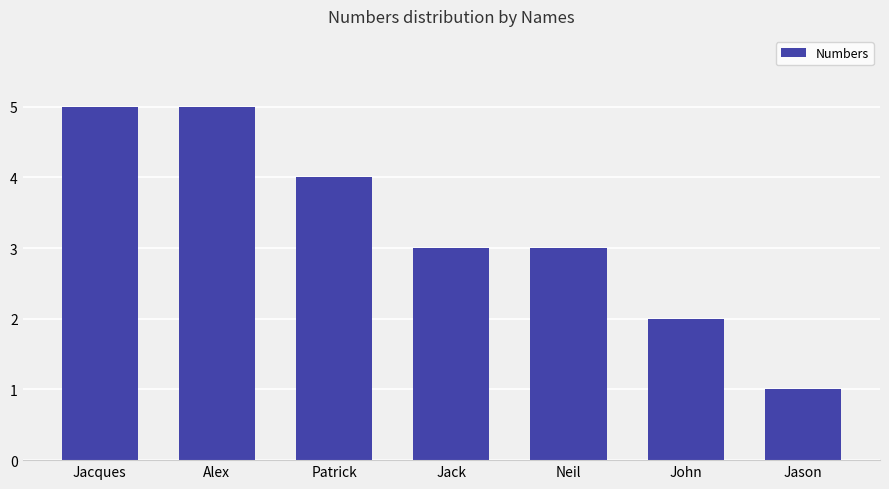

What is the label of the 5th bar from the left?

Neil